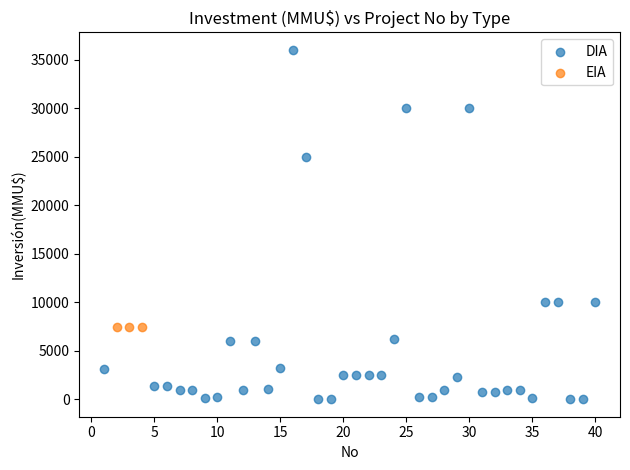

Which series reaches the minimum Y coordinate?

DIA